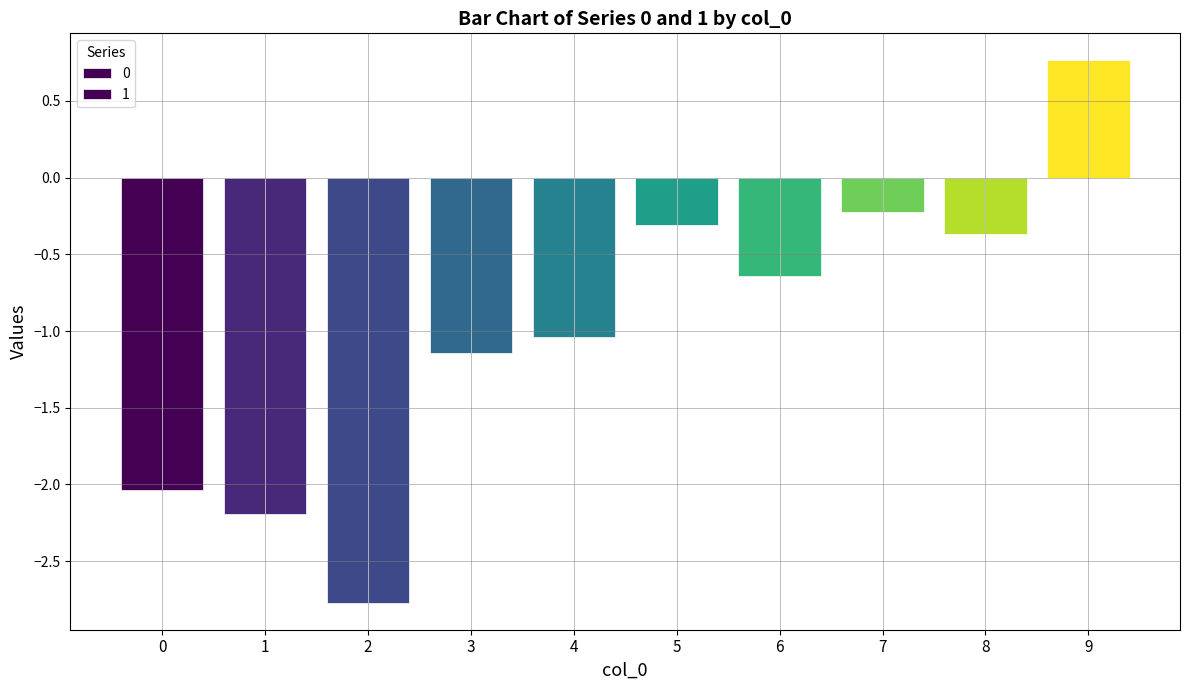

How many values in 1 are above zero?

1